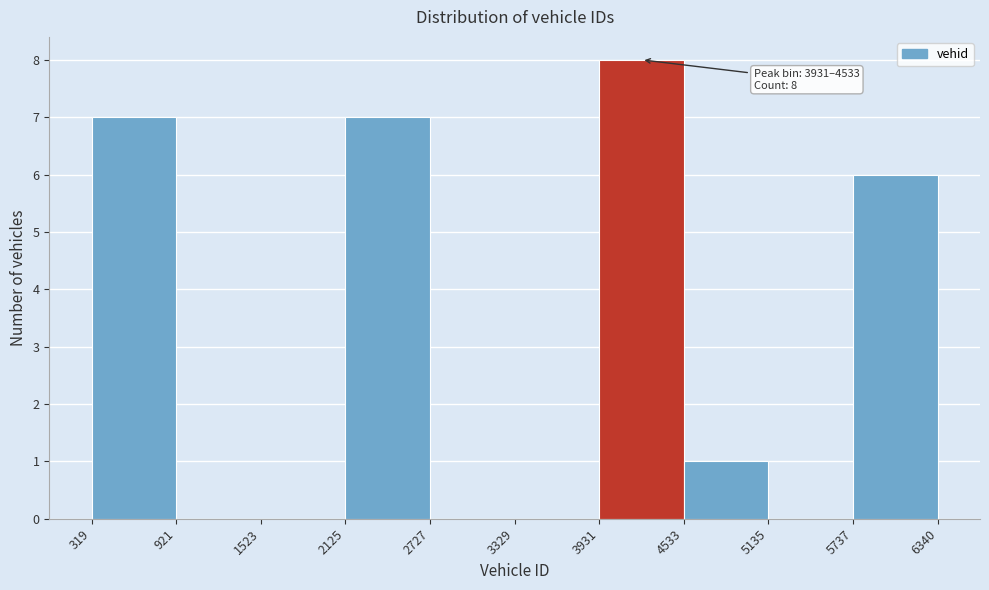

Over which range of the x-axis is the bar tallest?

3931 to 4533